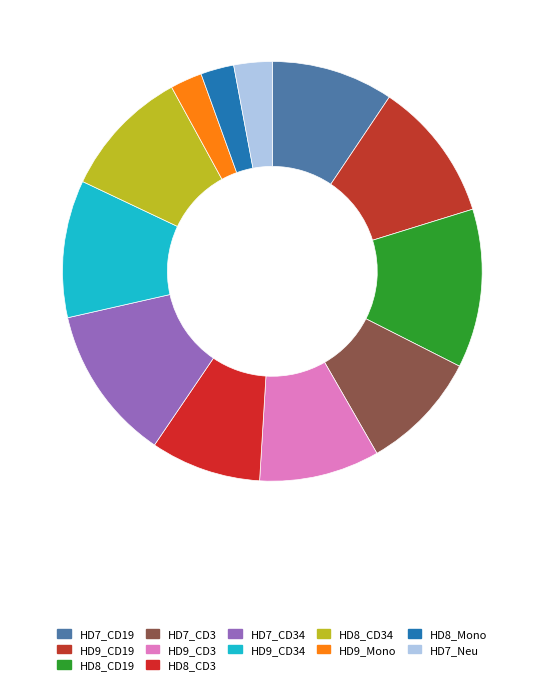

What percentage is the HD8_Mono slice, to the nearest percent?

3%